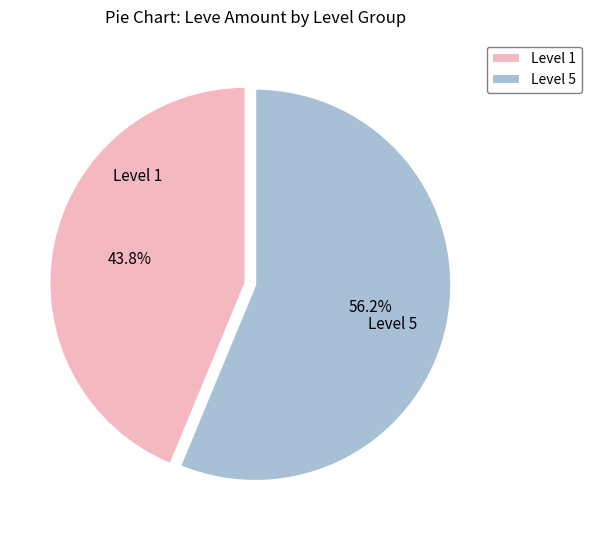

How many segments does this pie chart have?

2